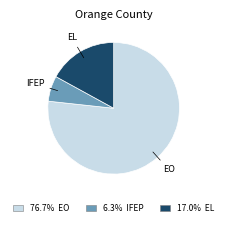

Does any single category account for the majority?

Yes